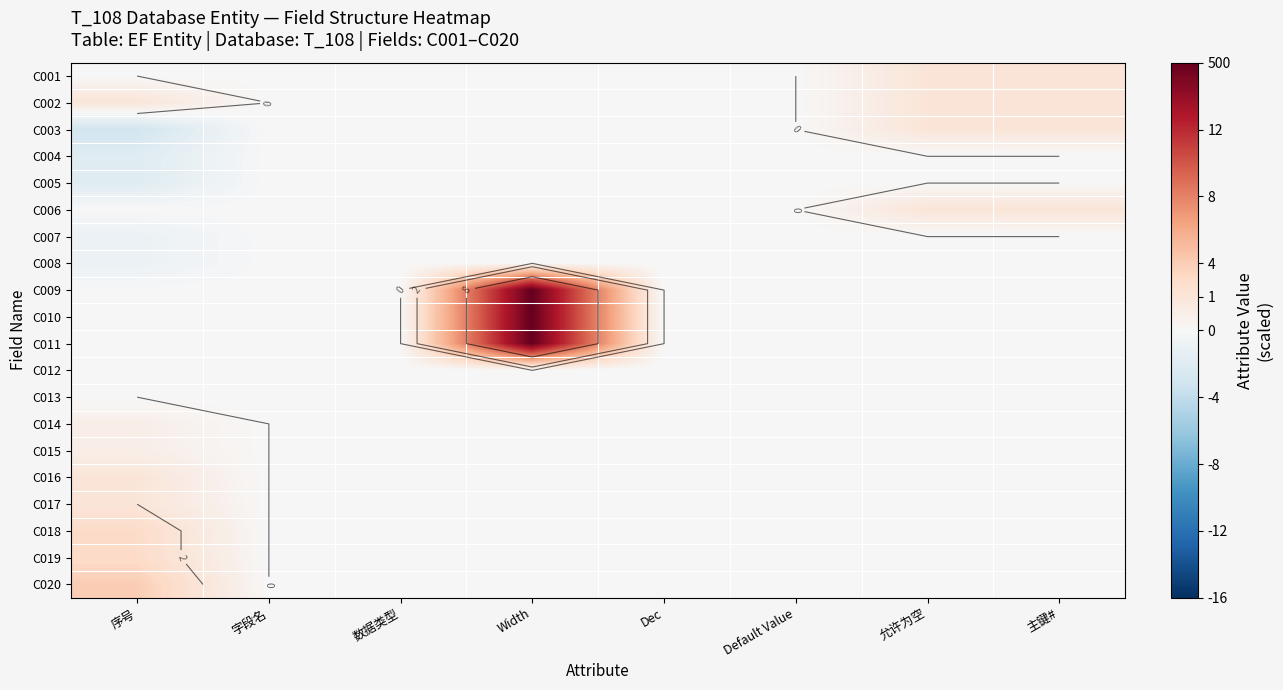

What is the difference between the maximum and minimum values in the C003 series?

5